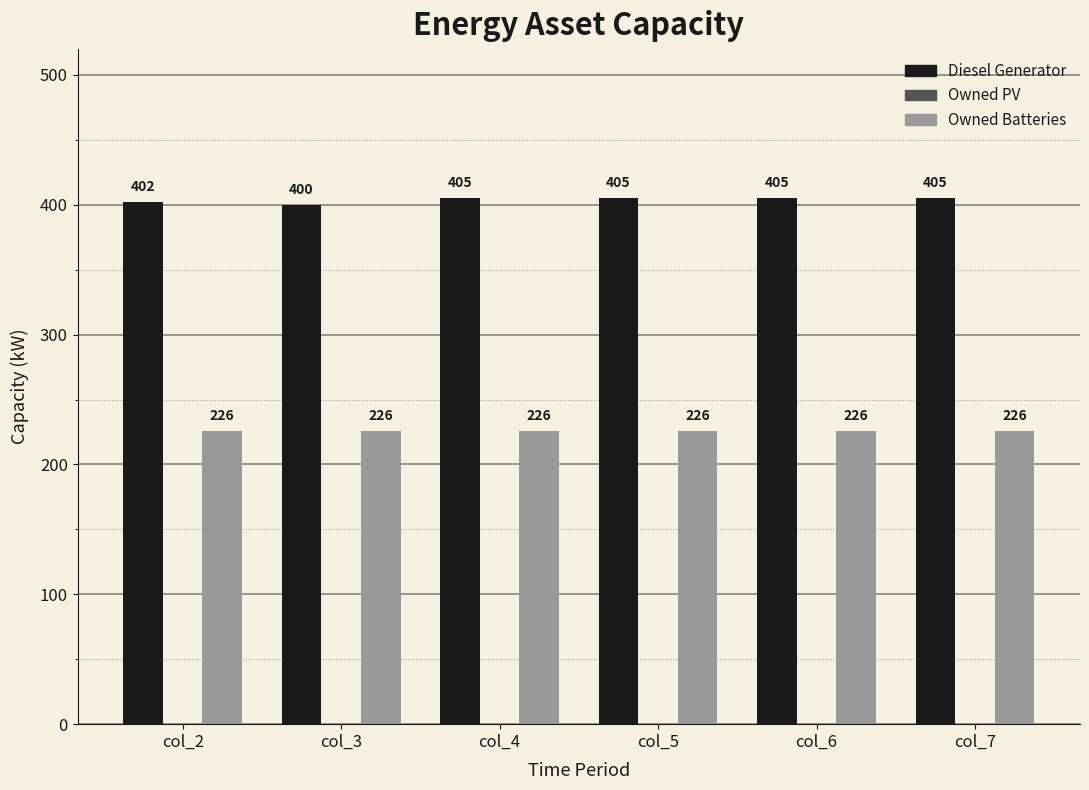

Reading left to right, transcribe all the data shown in this chart.

Diesel Generator: col_2=402	col_3=400	col_4=405	col_5=405	col_6=405	col_7=405
Owned Batteries: col_2=226	col_3=226	col_4=226	col_5=226	col_6=226	col_7=226